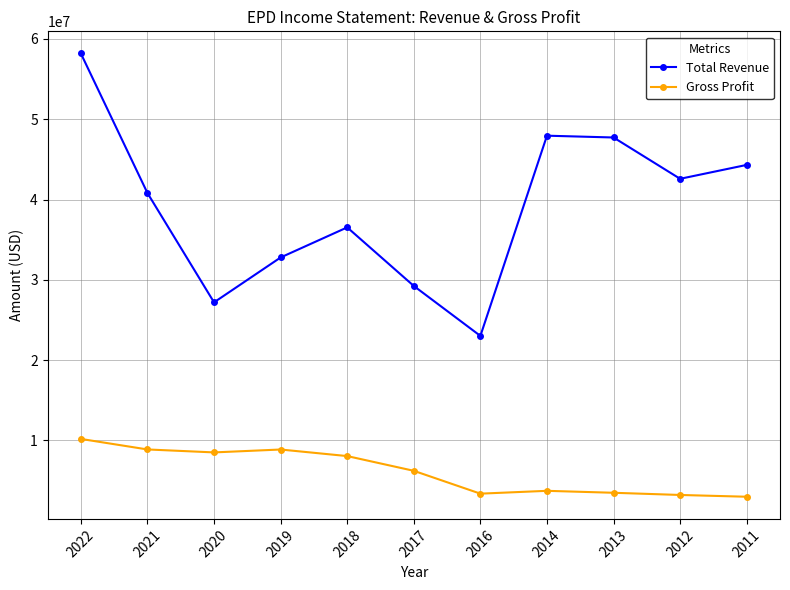

How many interior local peaks does the Total Revenue series have?

2